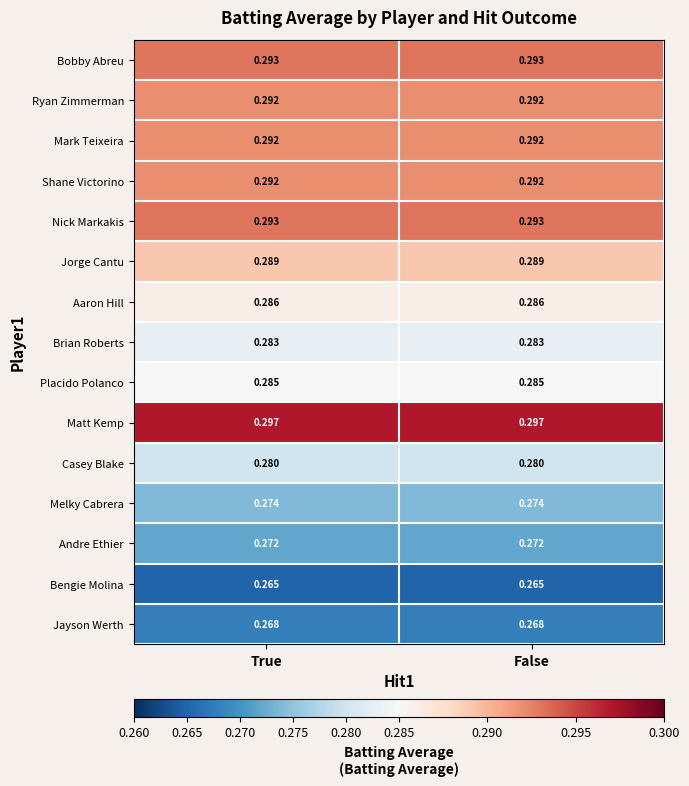

Which series has the largest total across all categories?

Matt Kemp